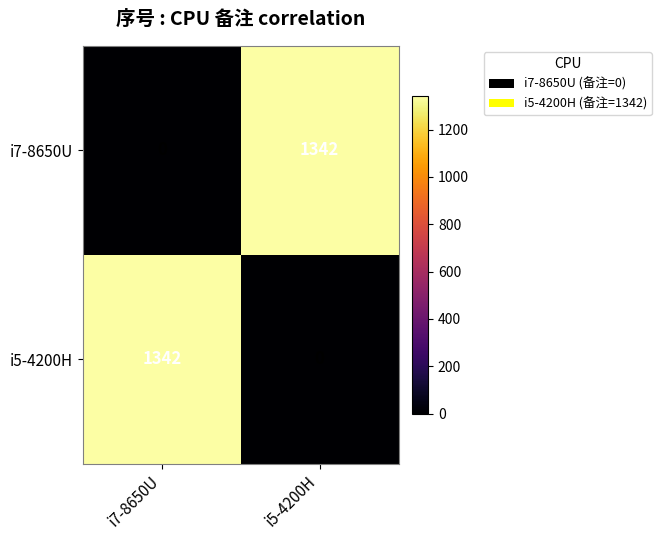

Reading left to right, transcribe all the data shown in this chart.

i7-8650U: 0	1342
i5-4200H: 1342	0